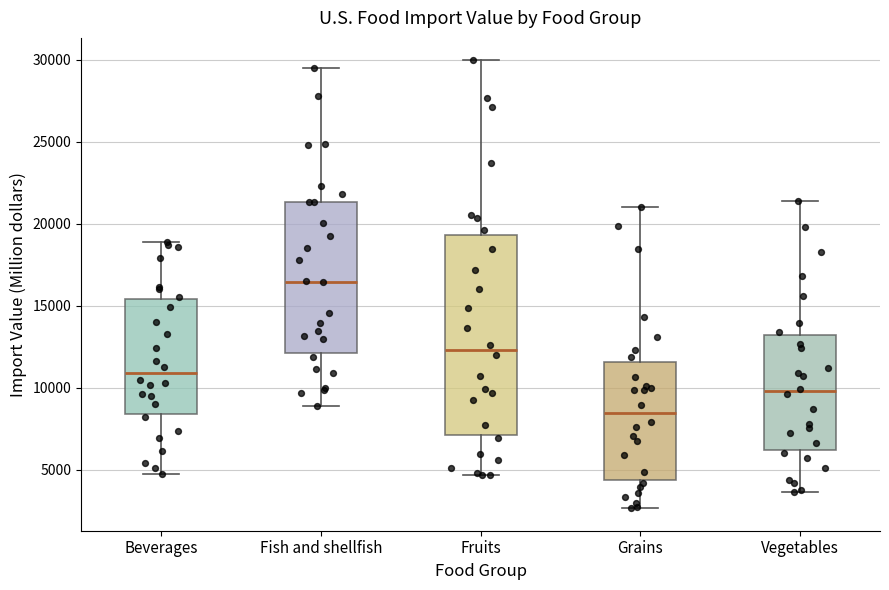

Which box's median line is the lowest?

Grains